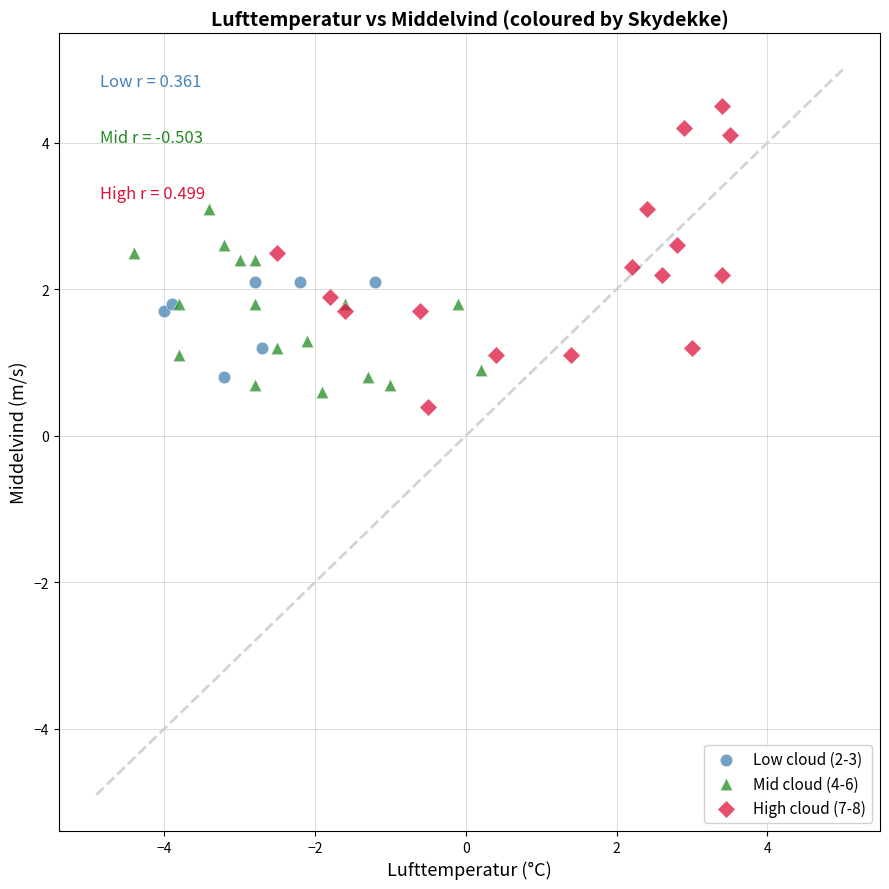

Which series contains the highest Y value?

High cloud (7-8)